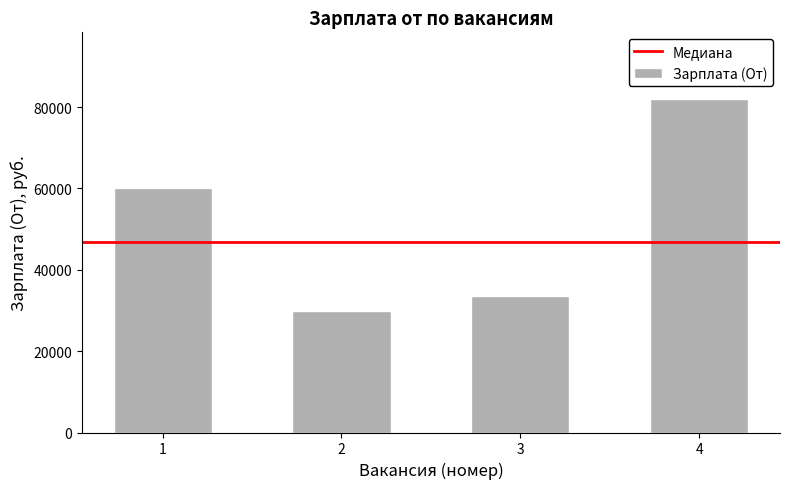

What is the value of the 1st bar from the left?

60000